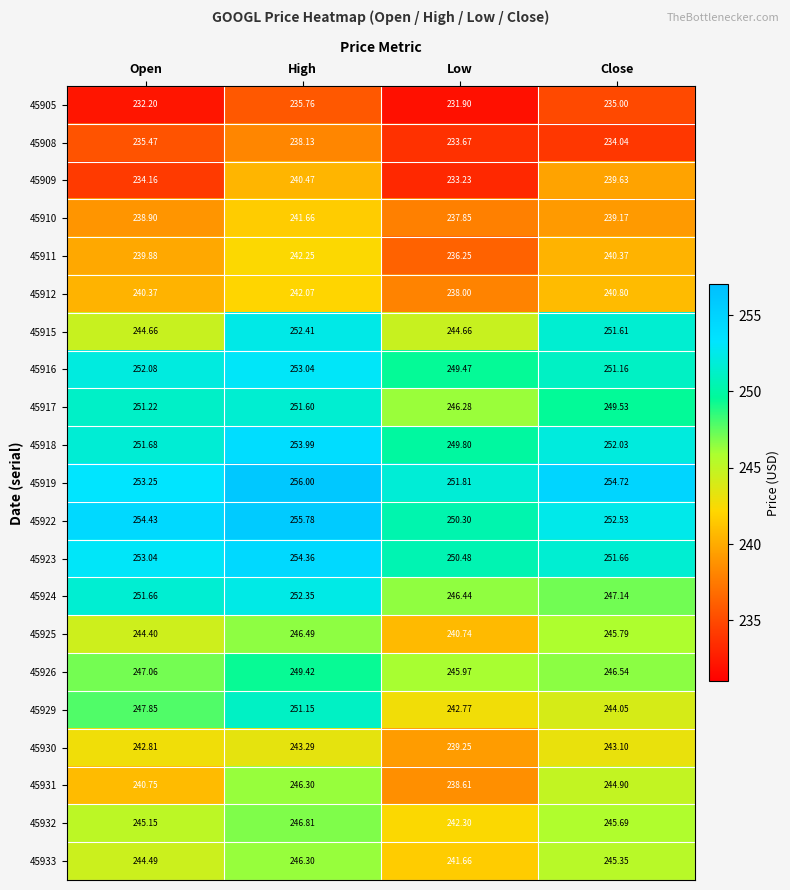

Where does the 45923 series first go above 253?

Open